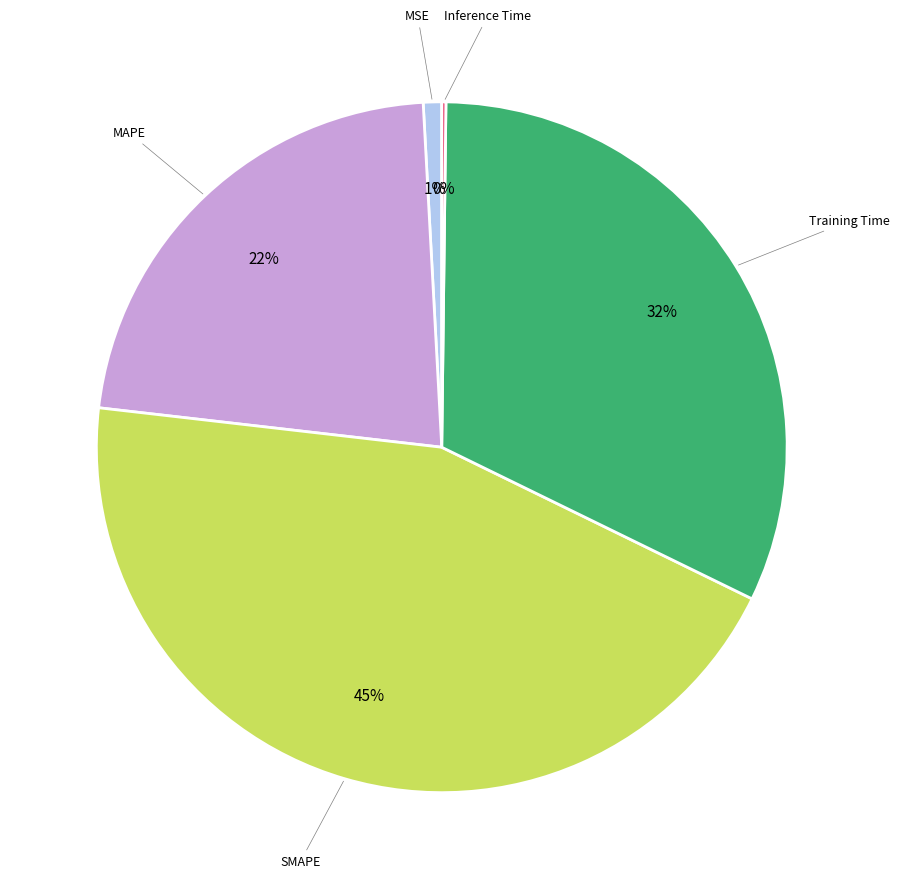

To the nearest percent, what is the average slice percentage?

20%